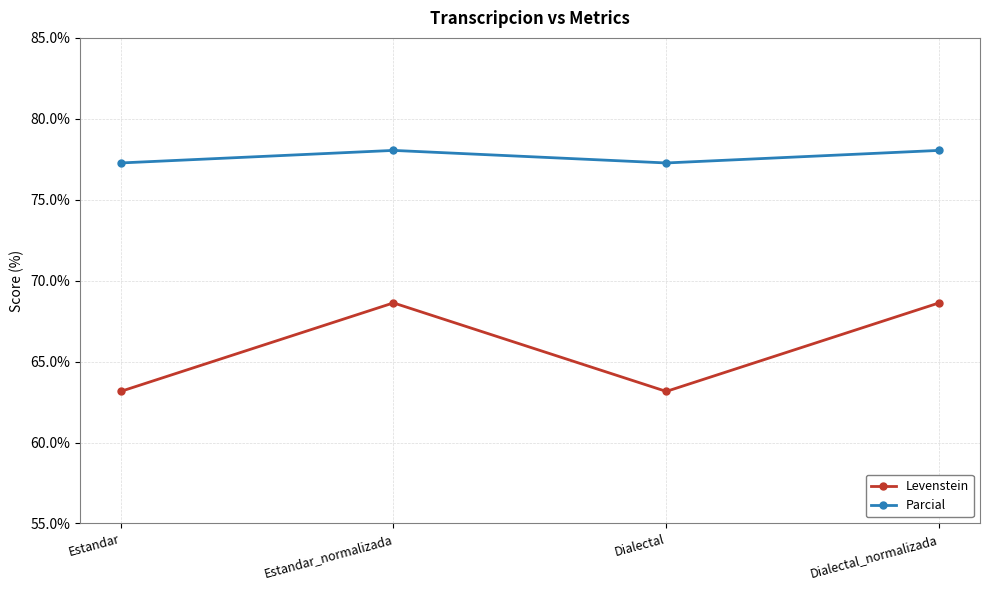

What is the difference between the maximum and minimum values in the Levenstein series?

5.5